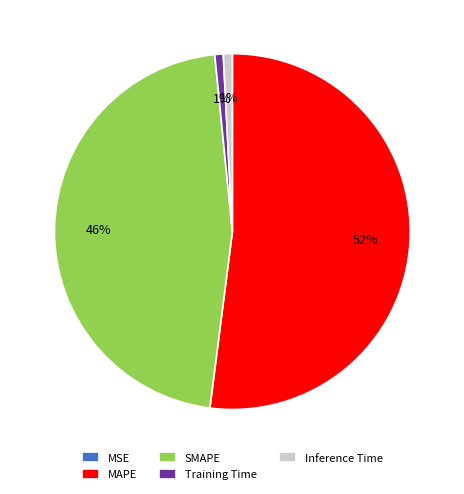

Is it true that Inference Time is 1% of the pie?

True